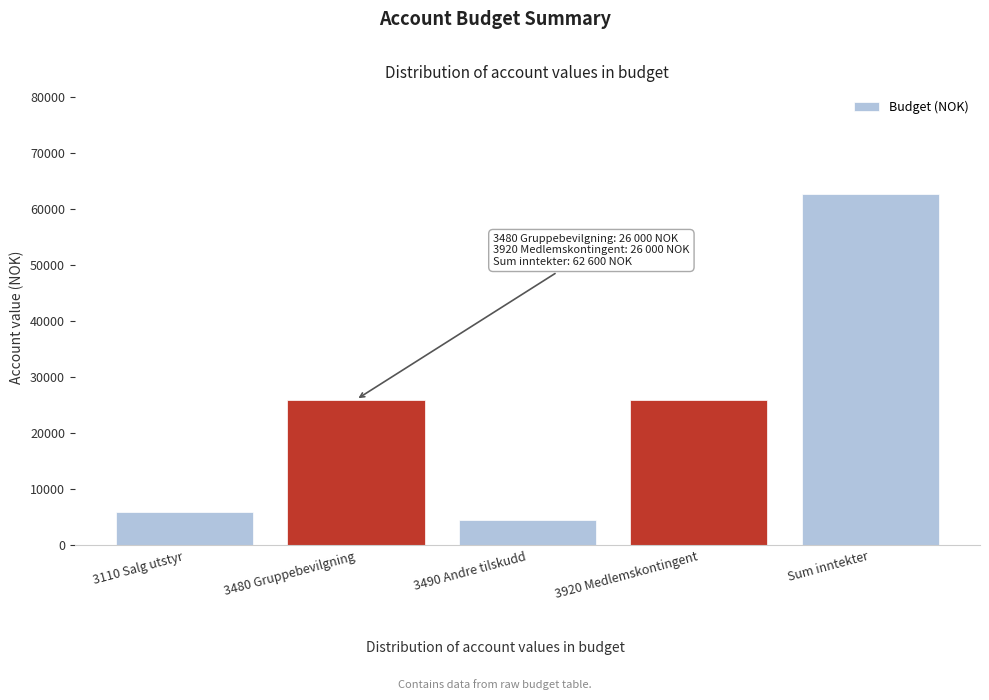

Reading right to left, list all the values displayed in this chart.

62600	26000	4600	26000	6000